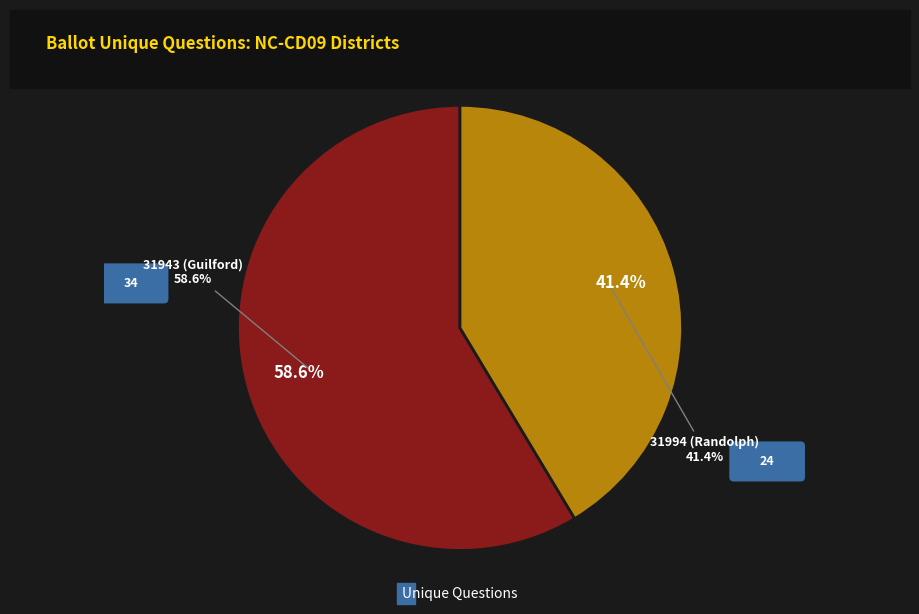

Is there any slice that represents more than half of the pie?

Yes